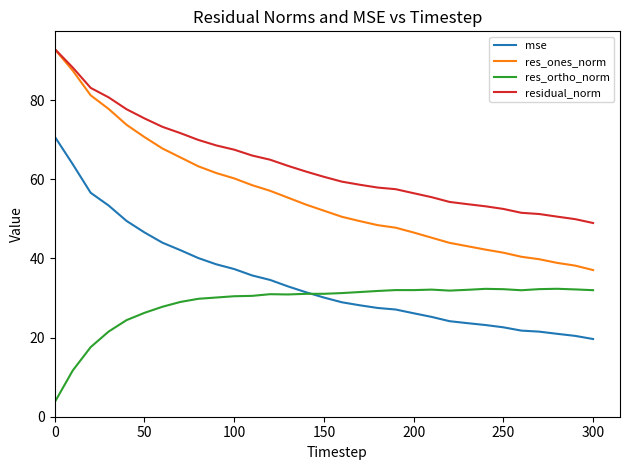

List the series in order of their overall mean, lowest first.

res_ortho_norm, mse, res_ones_norm, residual_norm